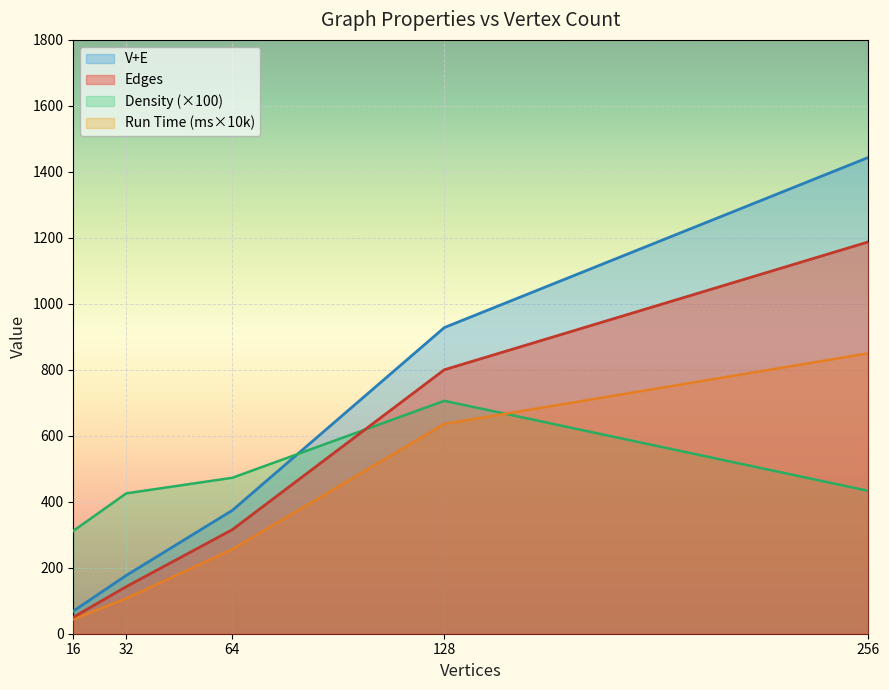

List the labels in order of Edges value, largest first.

256, 128, 64, 32, 16